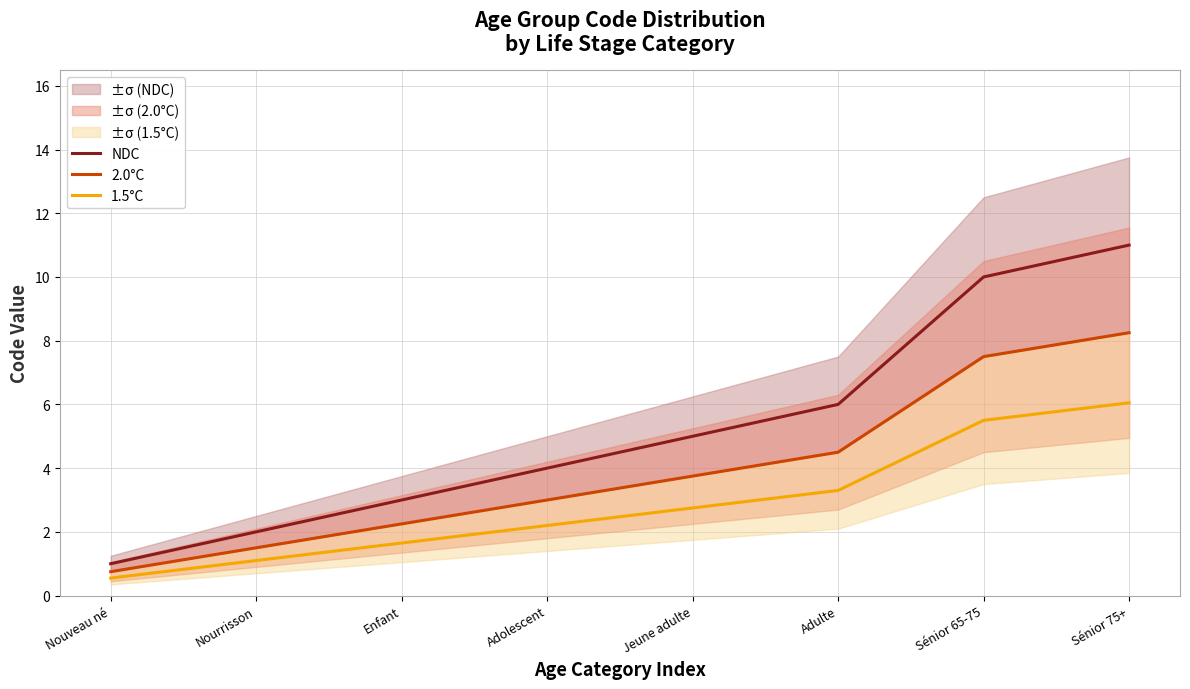

At which category is the sum across all series the highest?

Sénior 75+